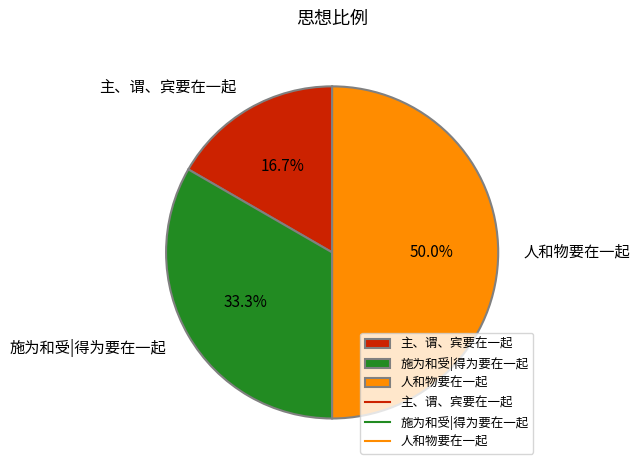

What percentage is the 主、谓、宾要在一起 slice, to the nearest percent?

17%